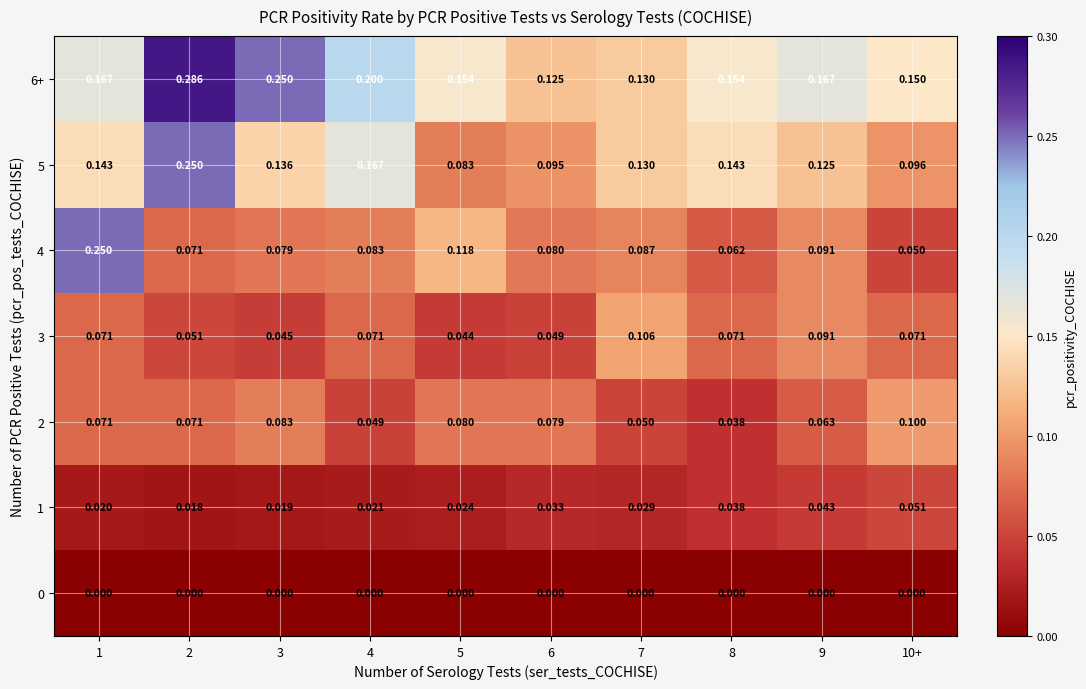

What is the total value across all series at 1?

0.7